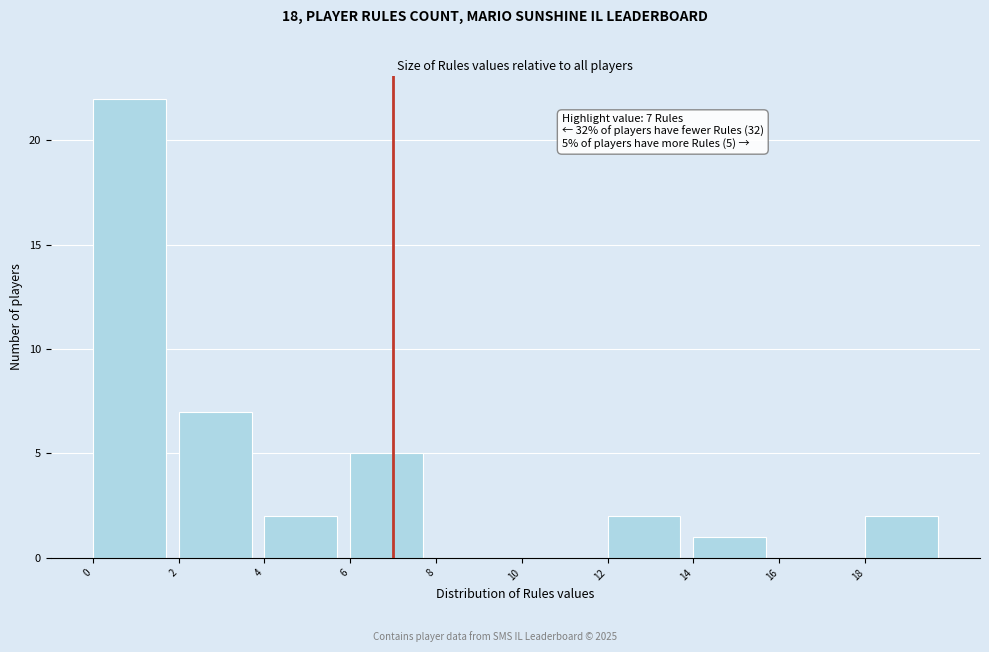

Which range on the x-axis has the tallest bar?

0 to 2